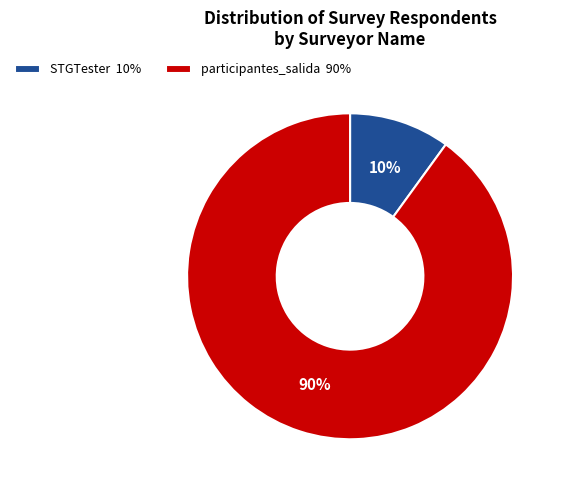

How many segments does this pie chart have?

2